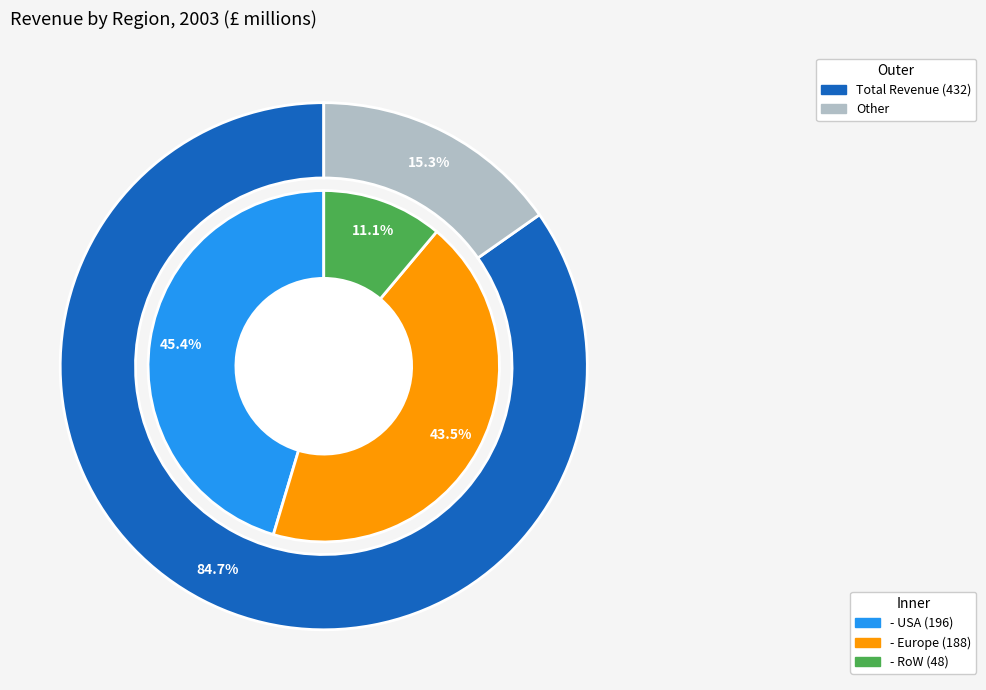

Rank the categories by value from highest to lowest.

- USA, - Europe, - RoW